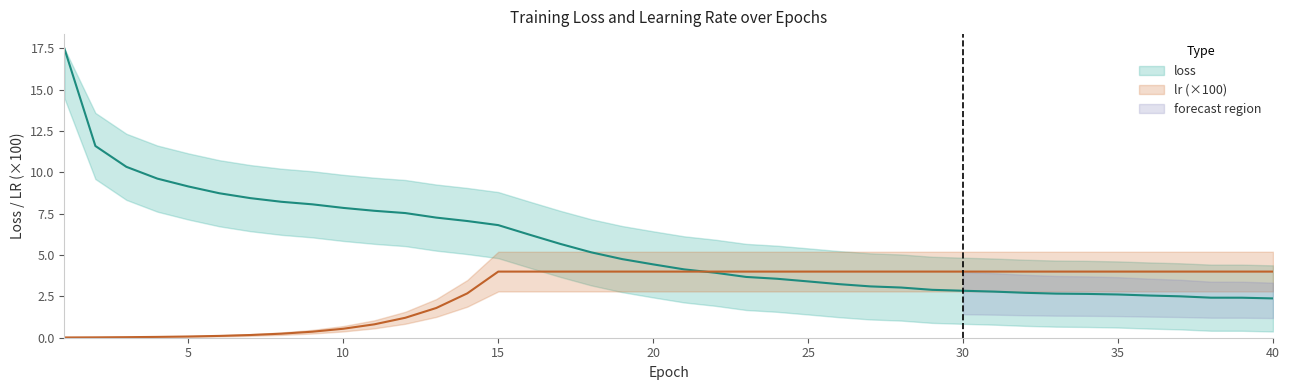

Read the loss value at 34.

2.6